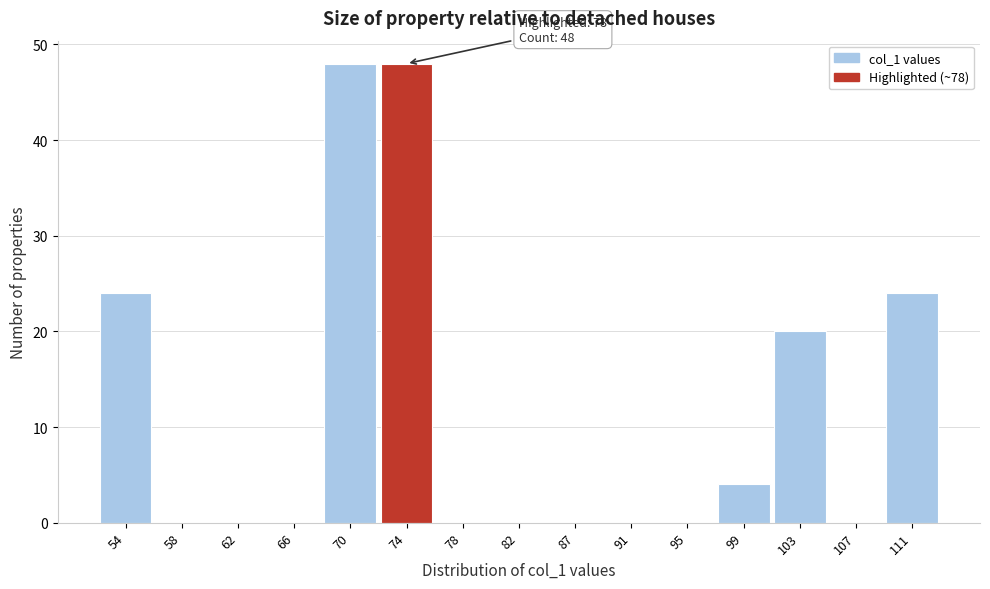

Reading left to right, transcribe all the data shown in this chart.

54=24	58=0	62=0	66=0	70=48	74=48	78=0	82=0	87=0	91=0	95=0	99=4	103=20	107=0	111=24